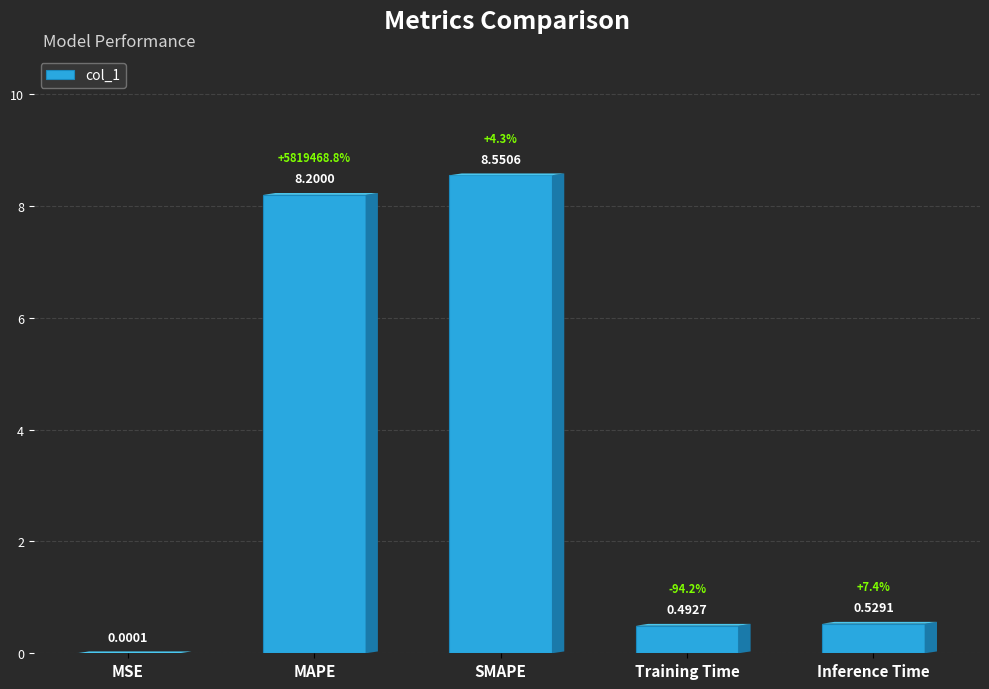

What is the change in value from MSE to Training Time?

+0.5